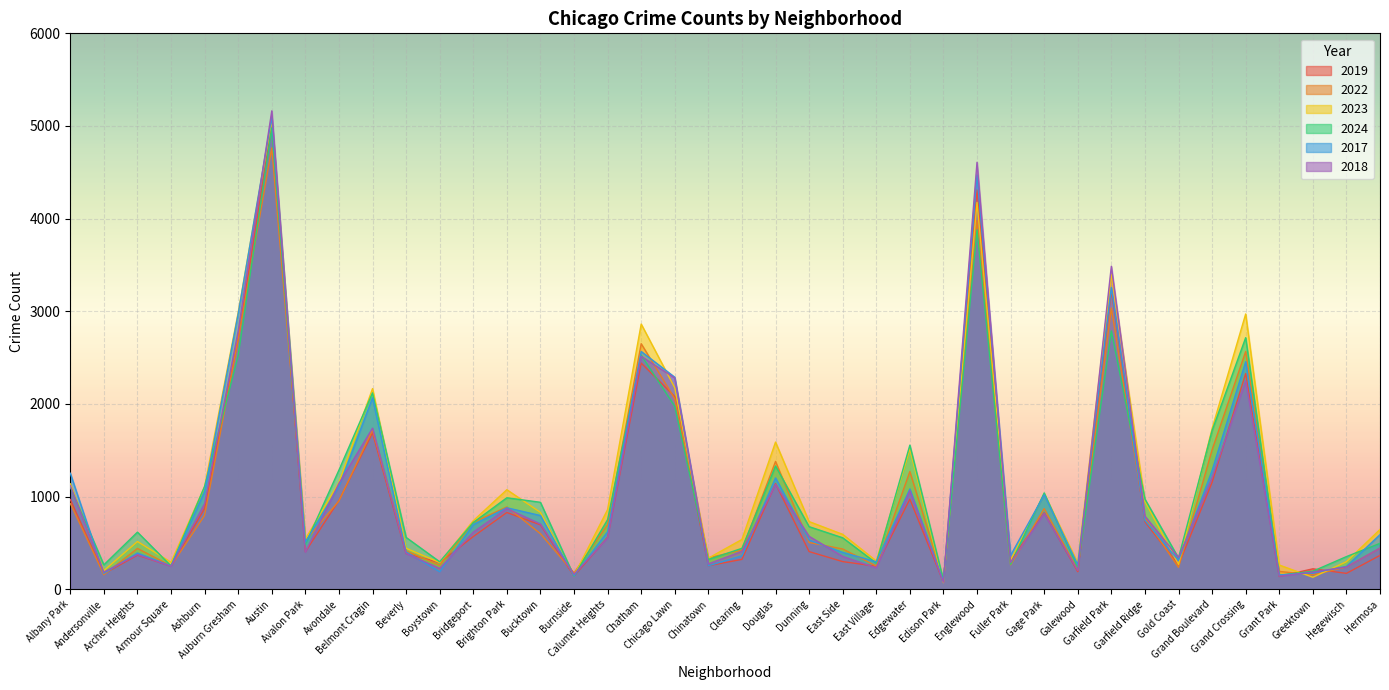

True or false: 2017 has a value of 62 at Greektown.

False